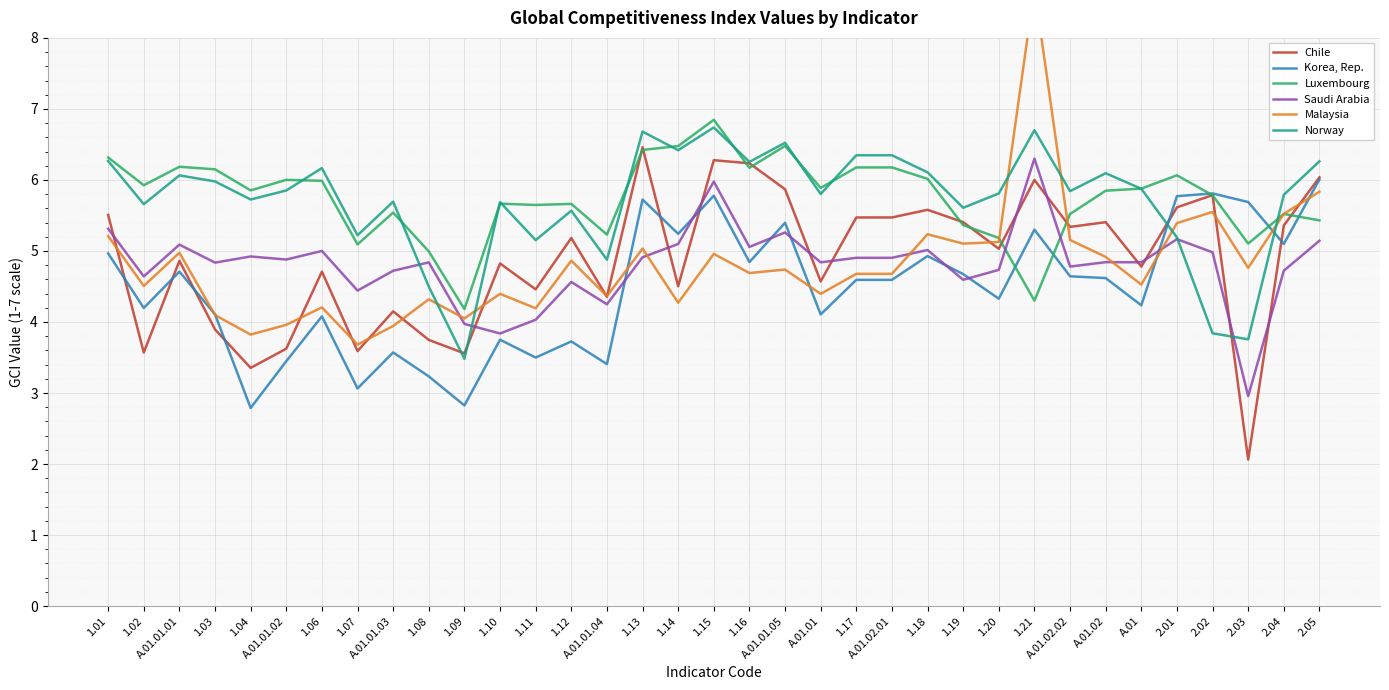

Which series changed the most between A.01.01.04 and 1.20?

Norway